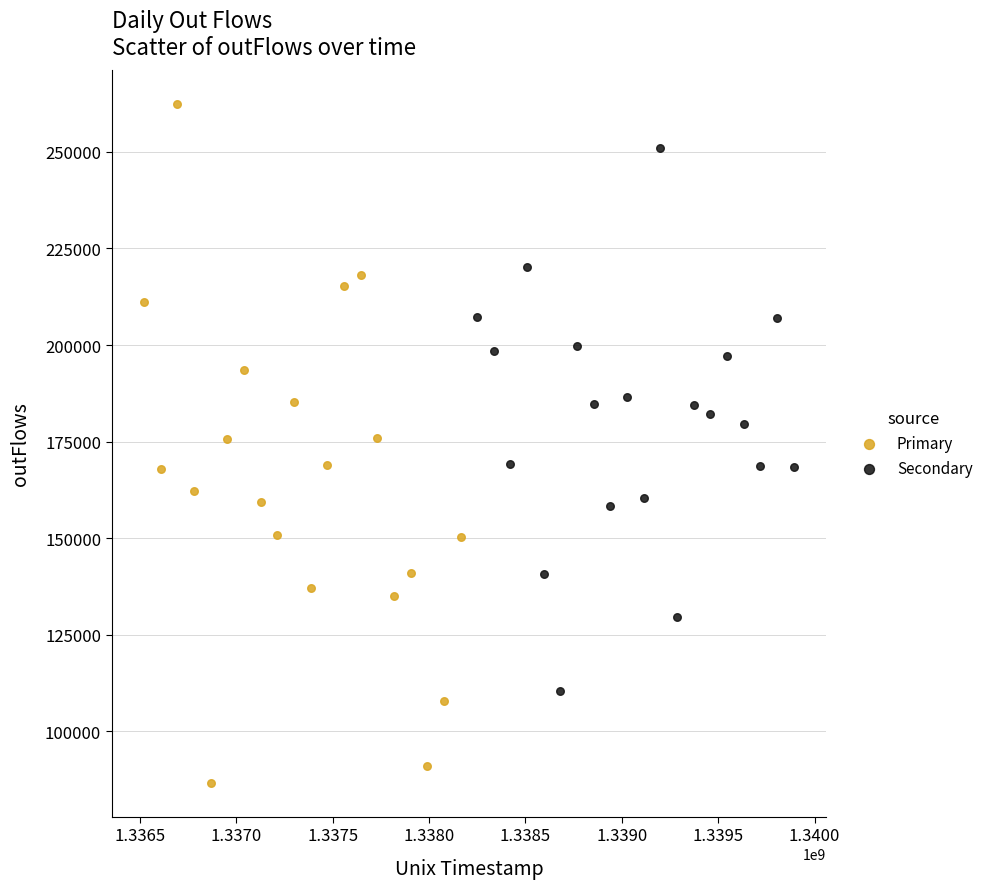

Which series has the largest Y range (max minus min)?

Primary